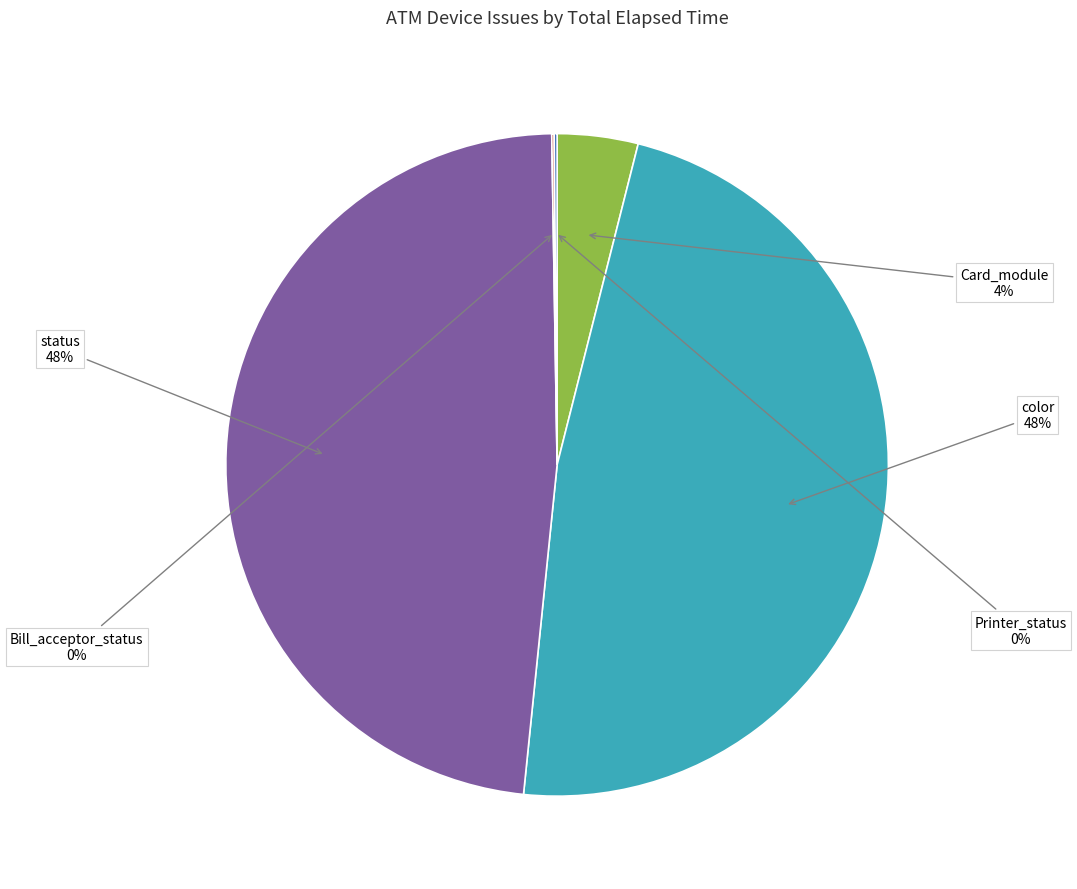

Is there any slice that represents more than half of the pie?

No